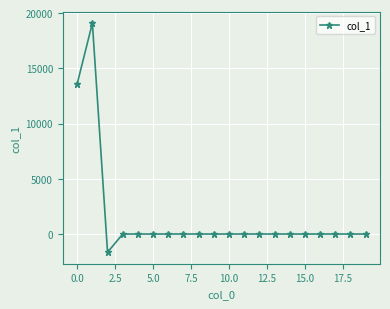

What is the smallest value displayed?

-1651.1